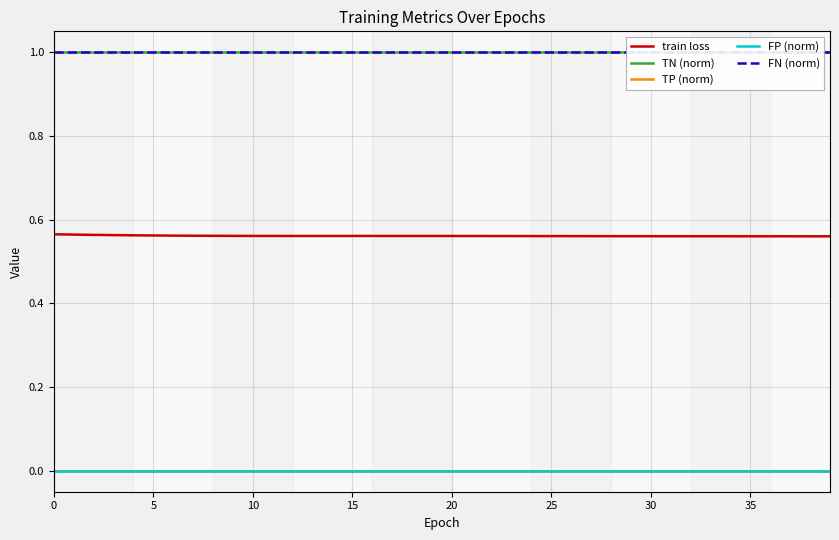

What is the label of the 17th point from the right?

23